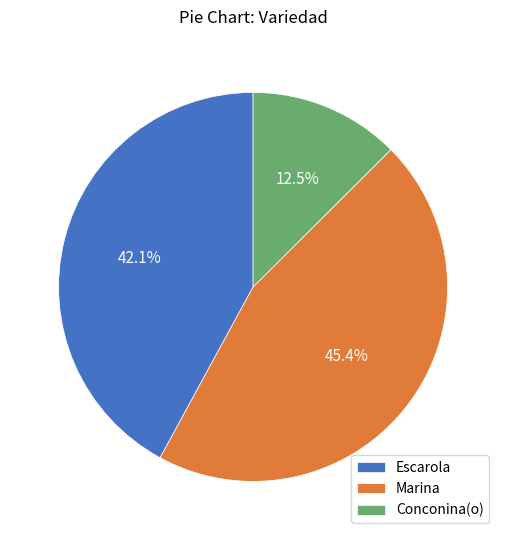

What is the smallest slice in the pie chart?

Conconina(o)